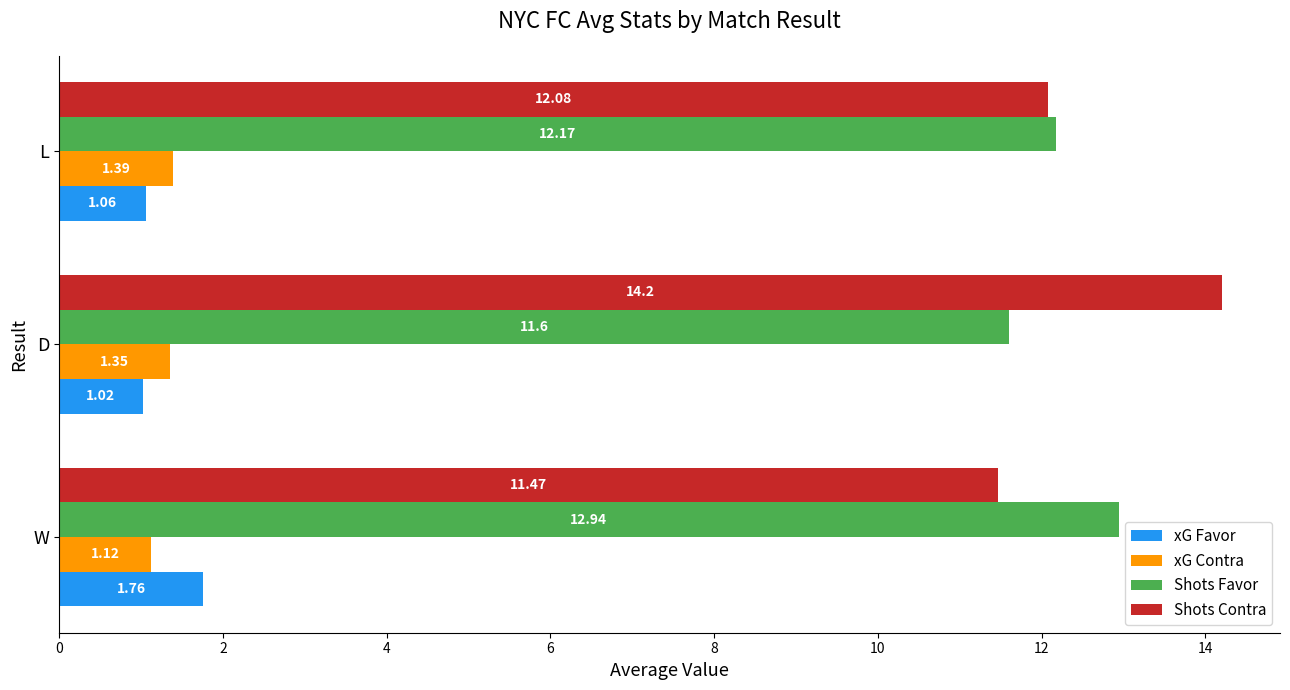

List the series in order of their peak value, lowest first.

xG Contra, xG Favor, Shots Favor, Shots Contra